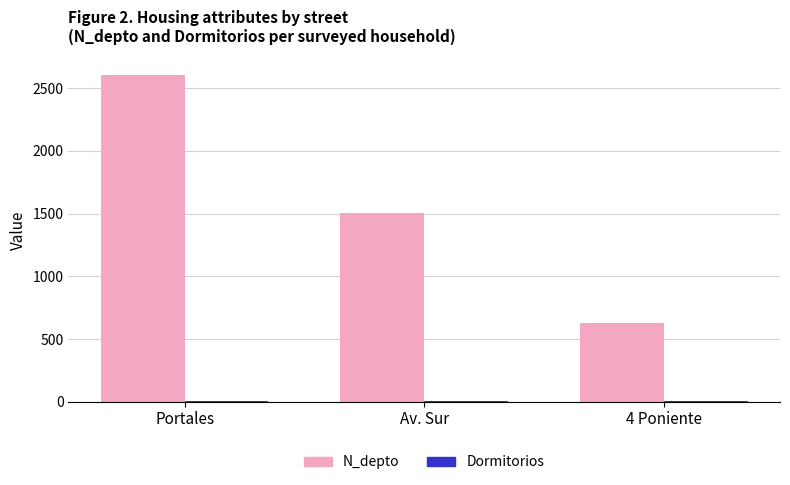

Where is N_depto nearest to the value 1619?

Av. Sur